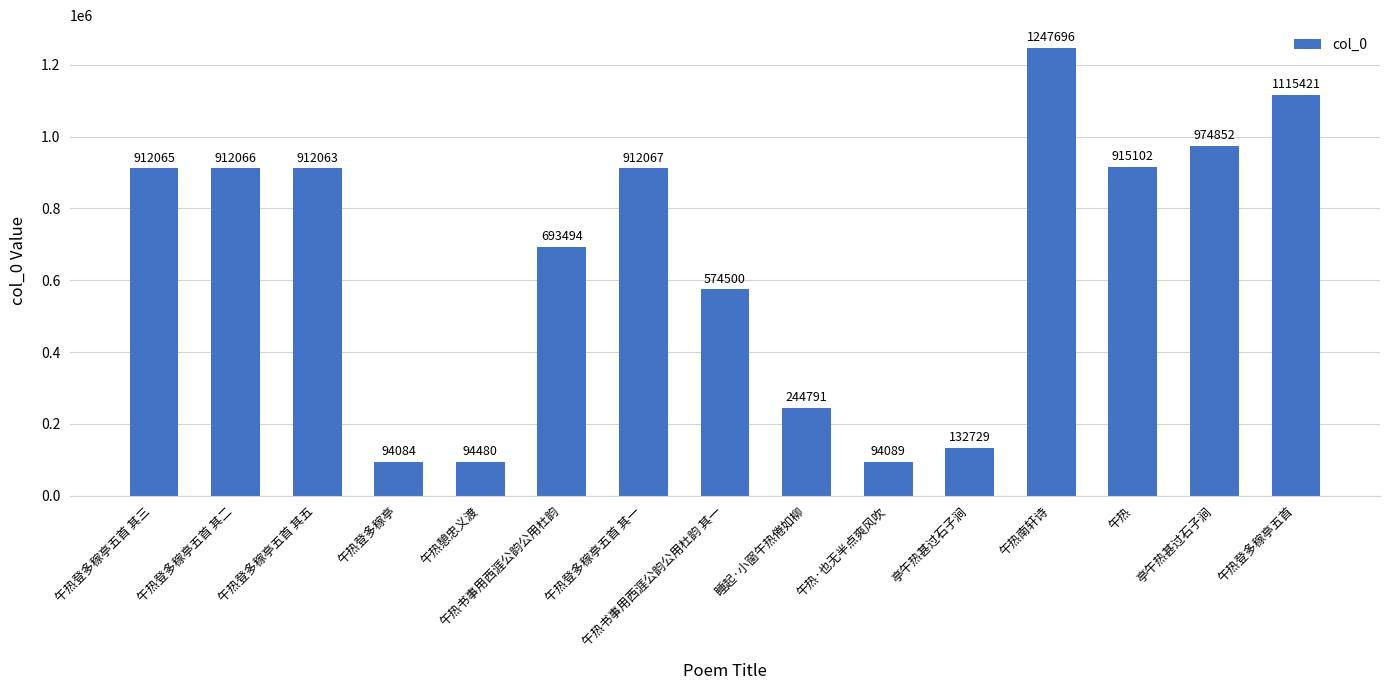

How many values are below 912063?

7